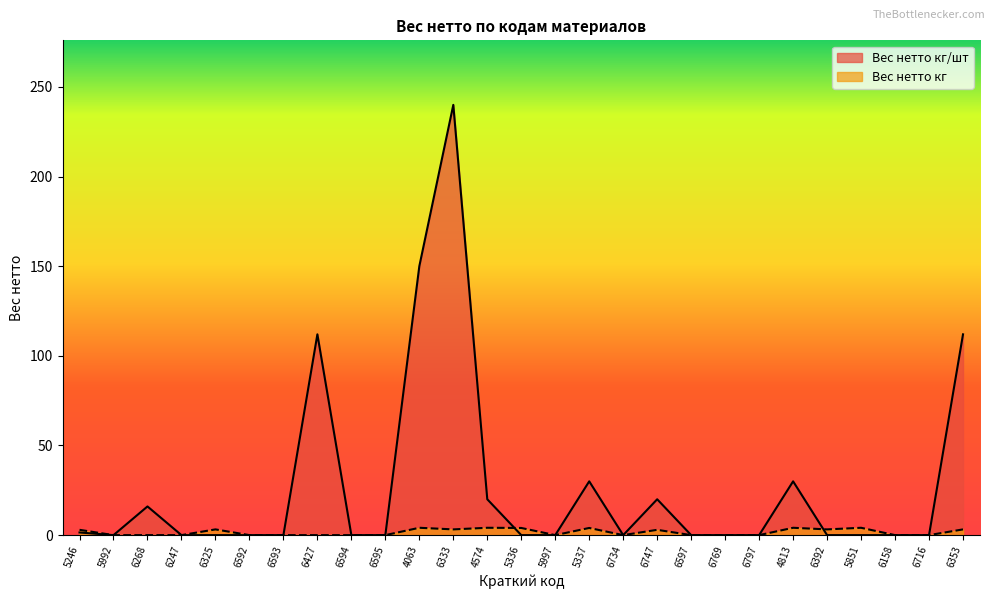

At which category is the sum across all series the highest?

6333